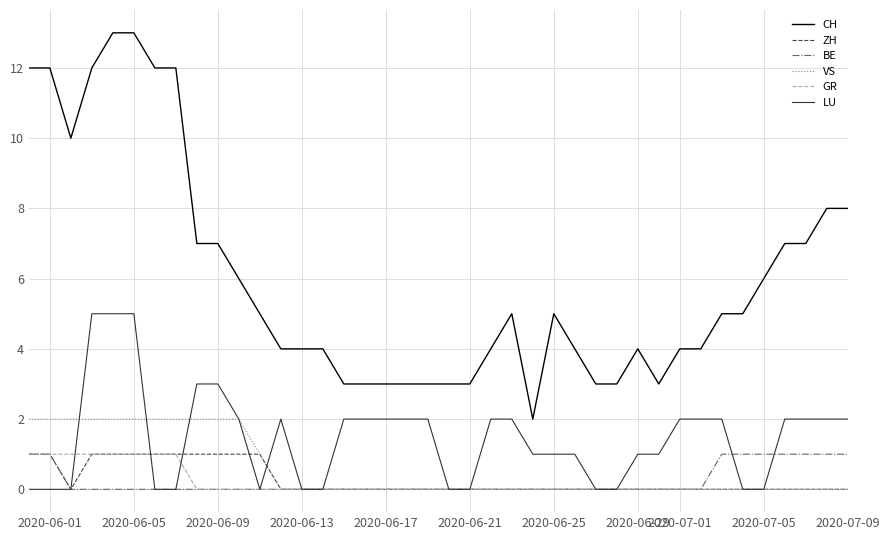

How many lines are shown in the chart?

6